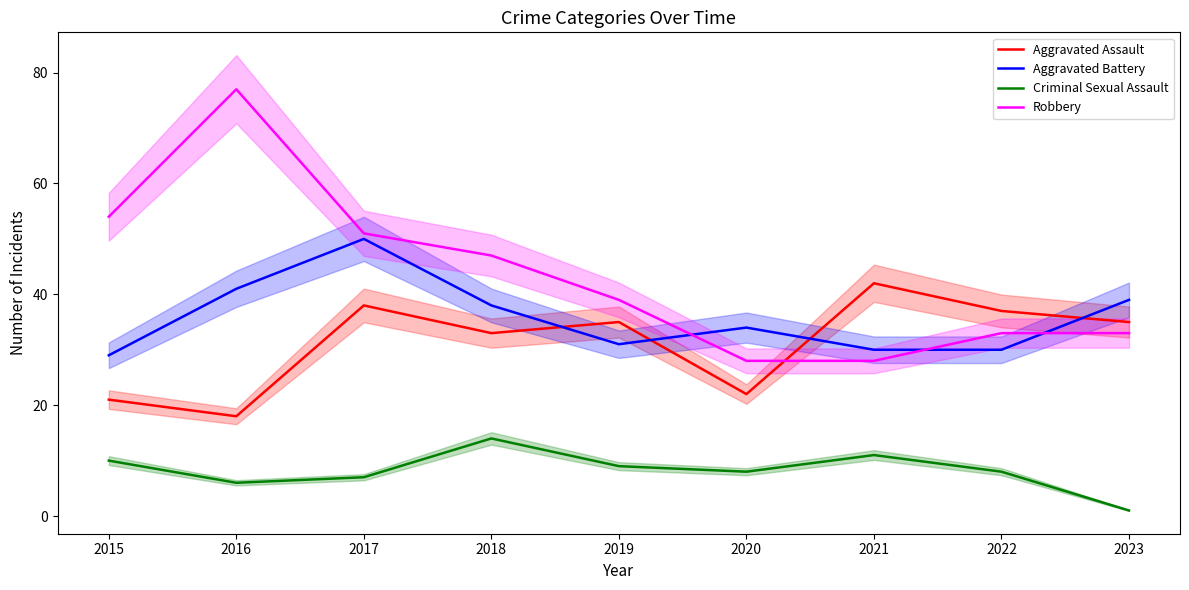

True or false: Aggravated Assault has a value of 33 at 2018.

True